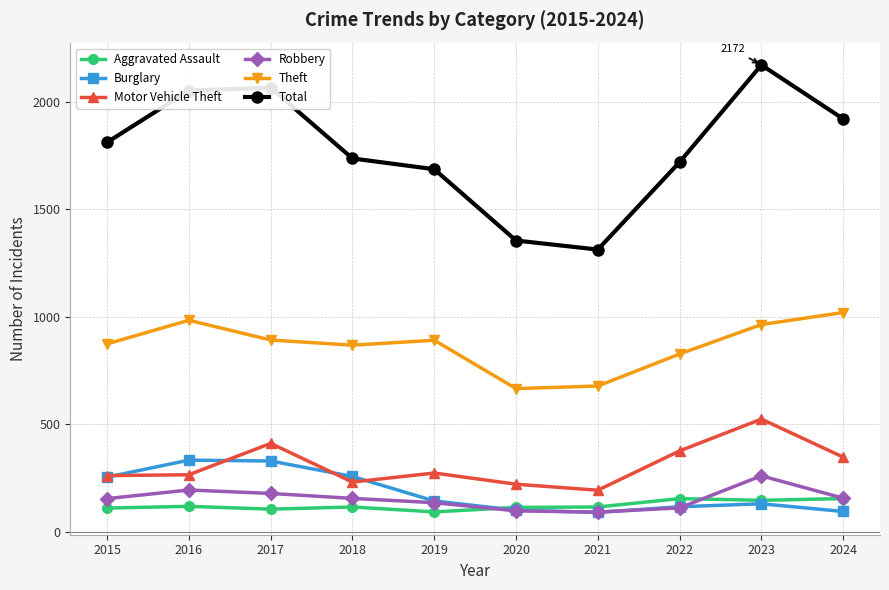

The Robbery series shows 155 at 2018. True or false?

True